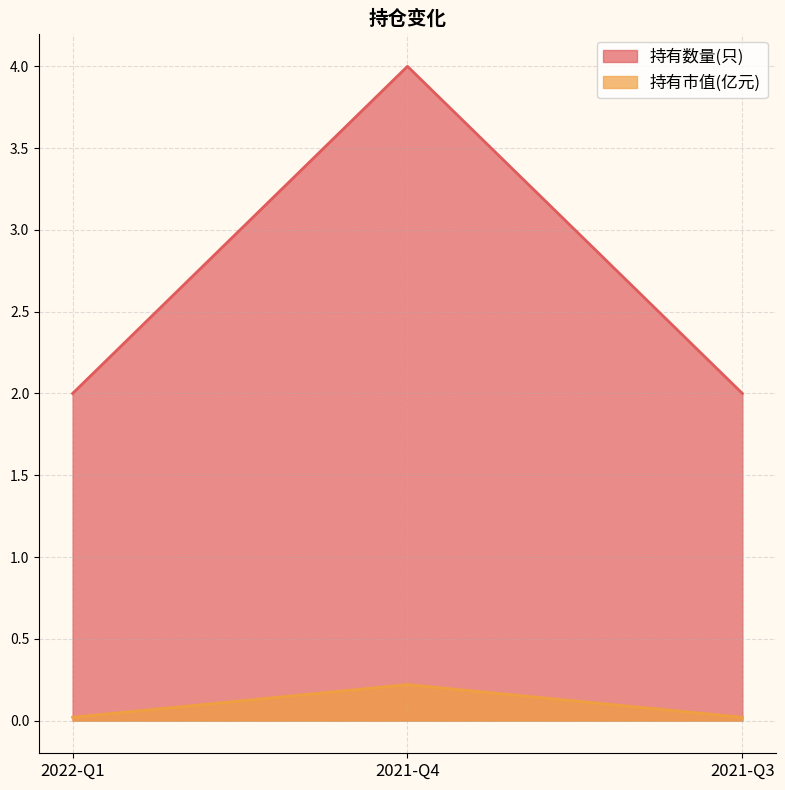

Which series has the widest spread of values?

持有数量(只)